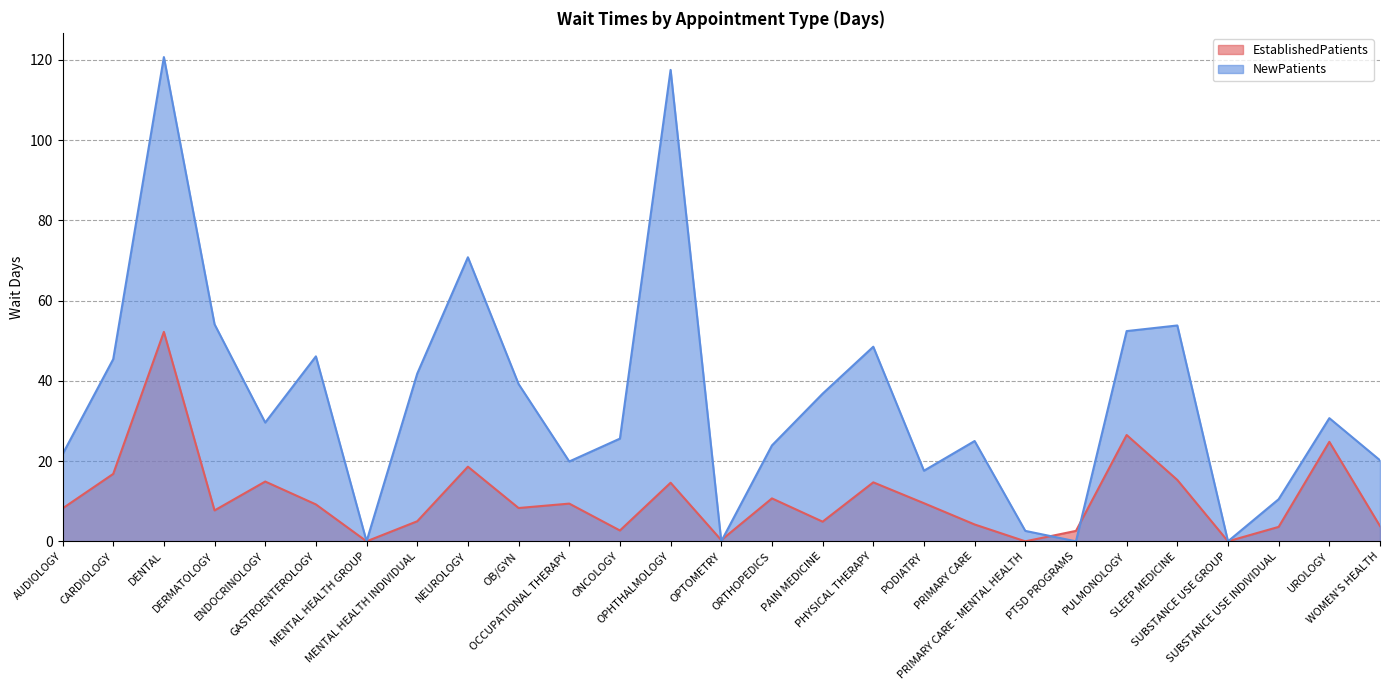

At which category is the sum across all series the highest?

DENTAL